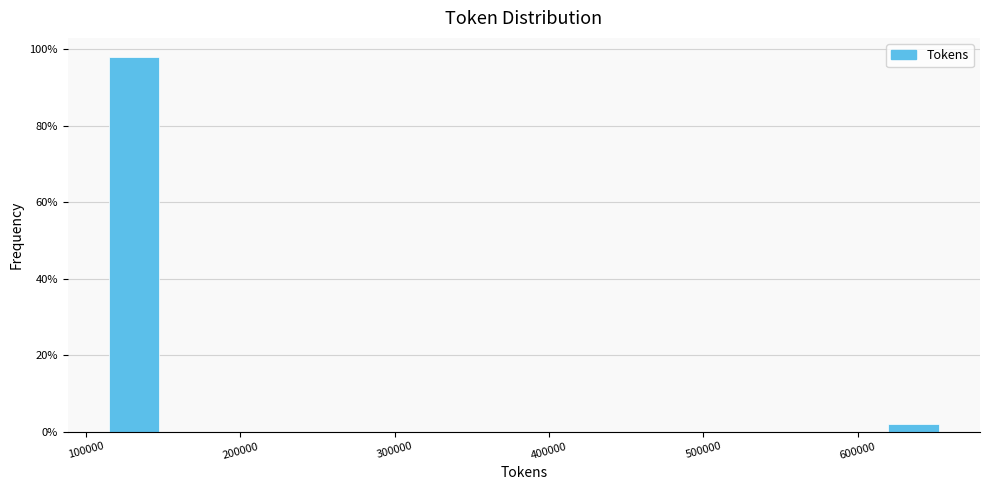

Read against the x-axis, roughly where is the centre of the tallest bar?

130000